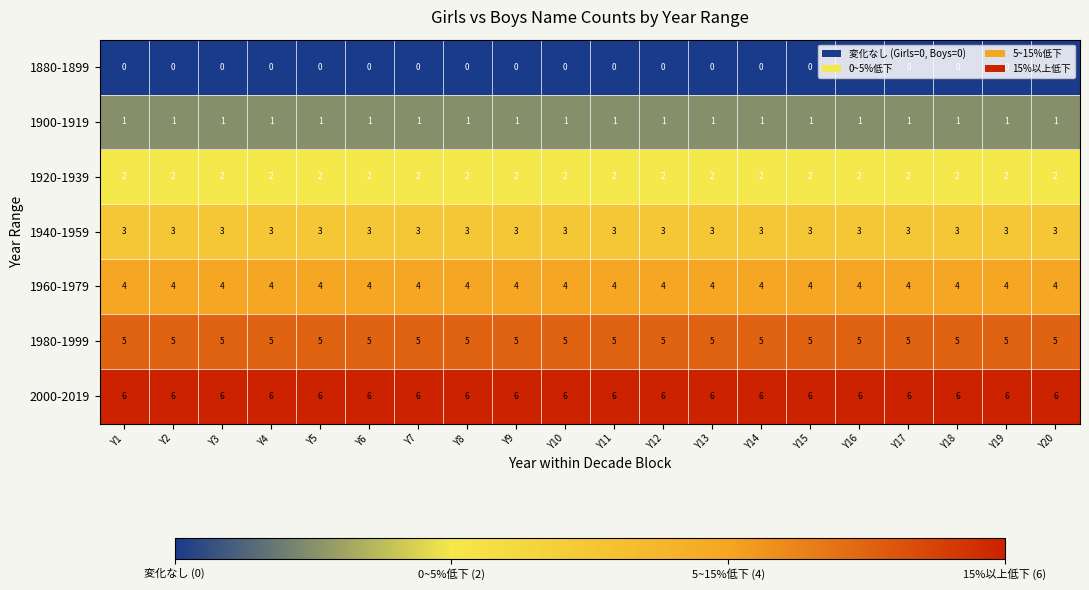

What is the maximum value shown in the chart?

6